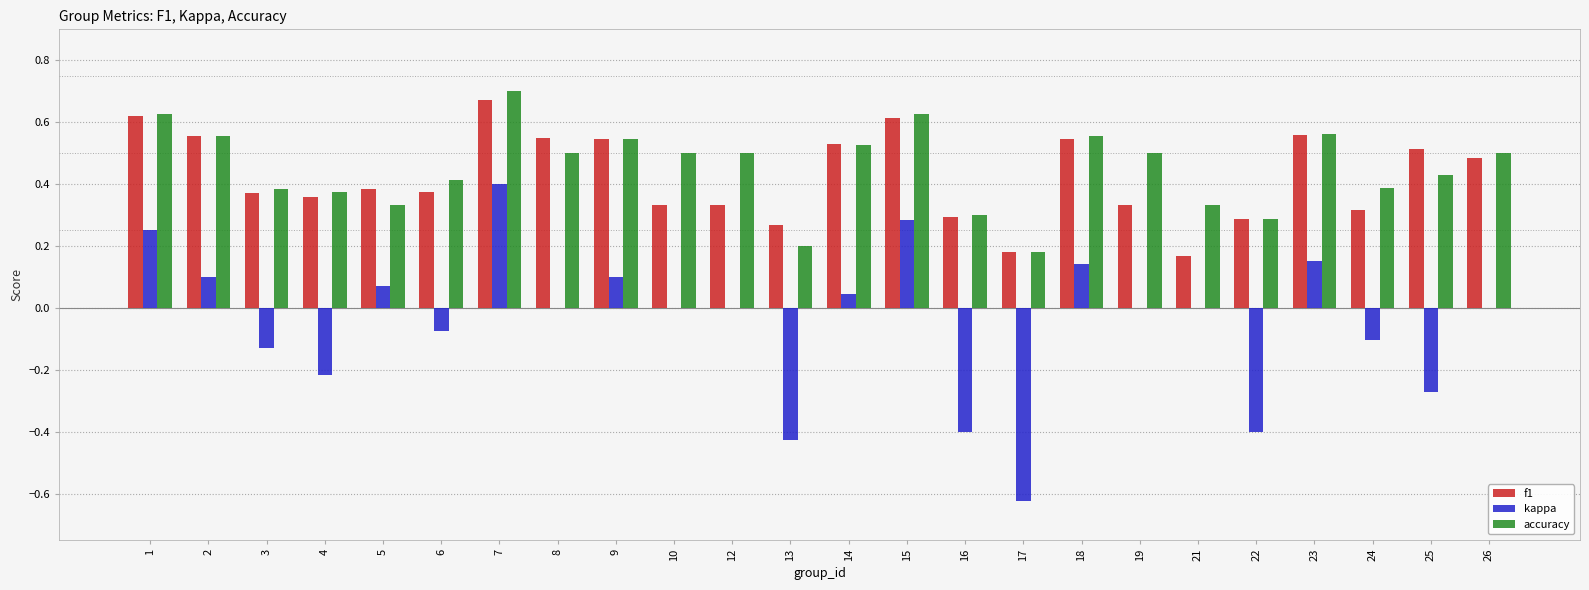

What is the sum of the accuracy values at 9 and 10?

1.0